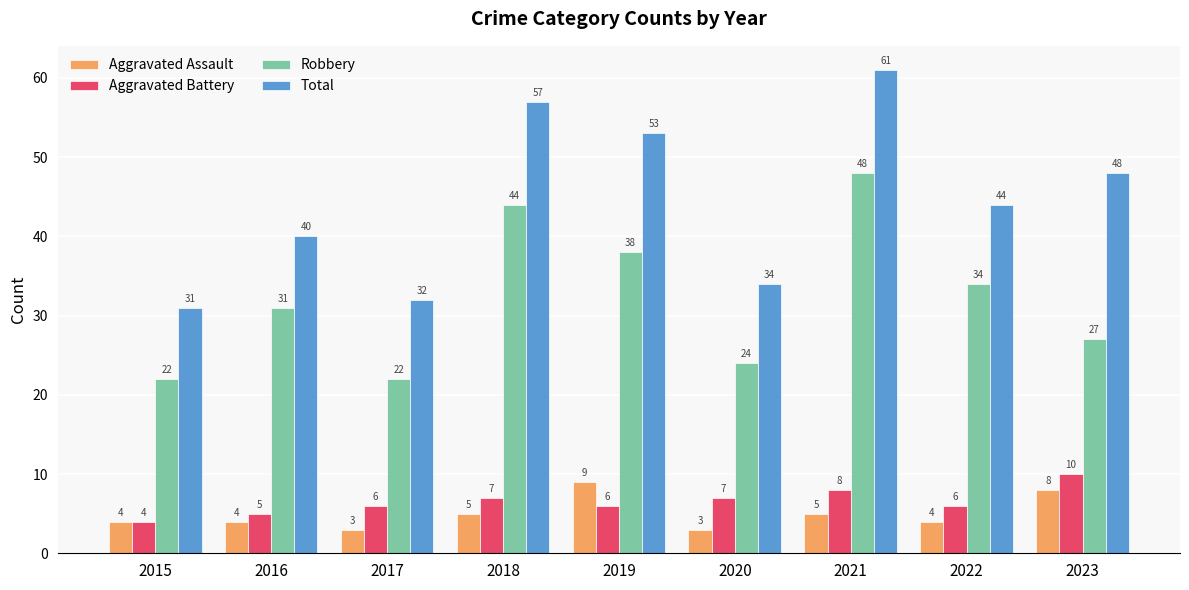

What is the sum of the Aggravated Assault values at 2021 and 2019?

14